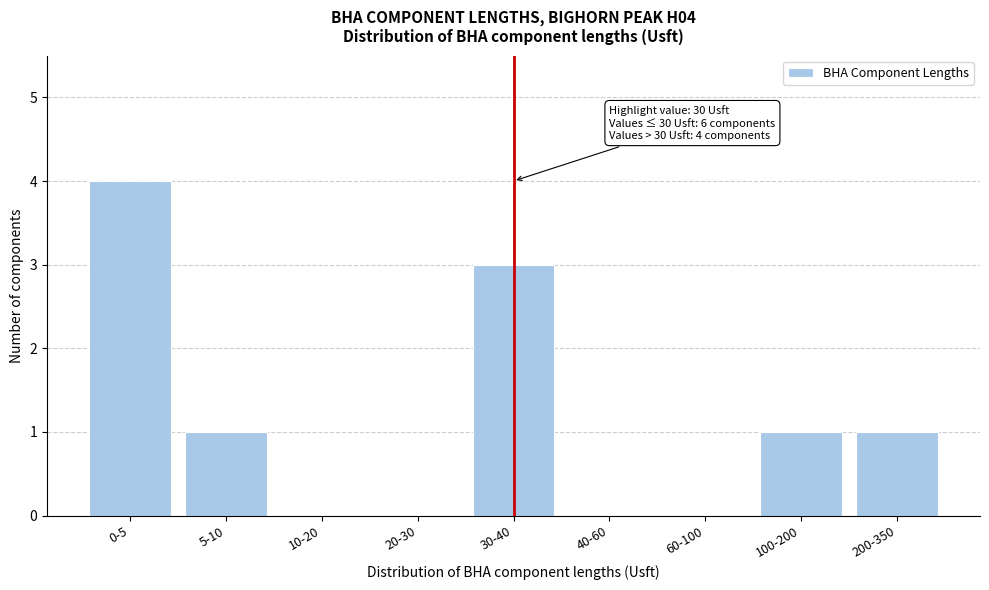

Reading right to left, extract all data points from this chart.

200-350=1	100-200=1	60-100=0	40-60=0	30-40=3	20-30=0	10-20=0	5-10=1	0-5=4